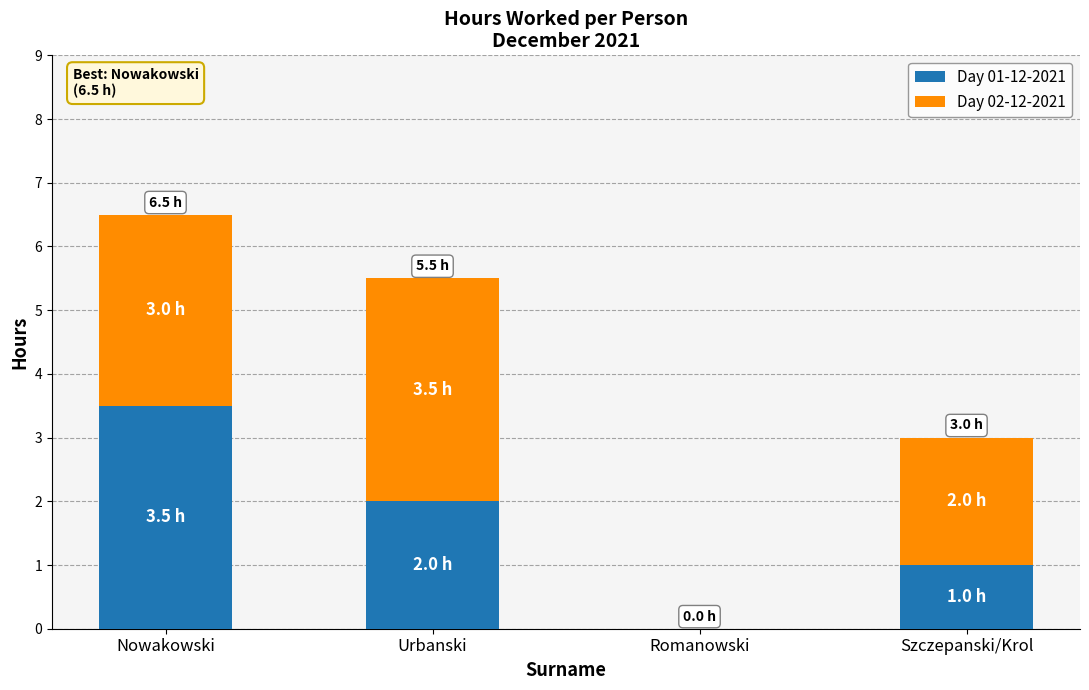

What are all the series names shown in the legend?

Day 01-12-2021, Day 02-12-2021